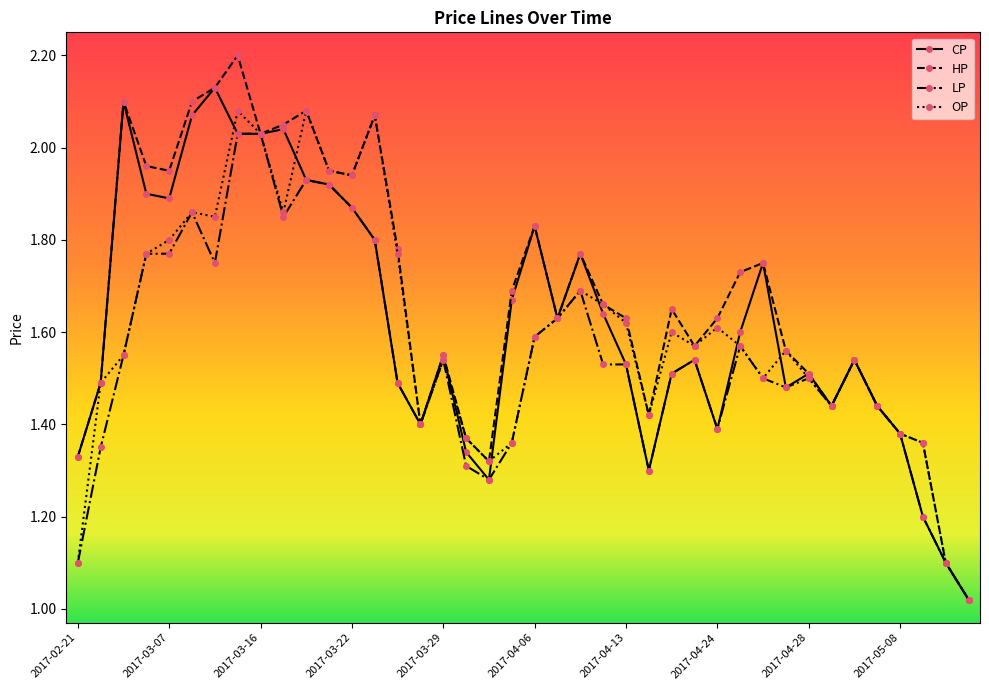

What is the greatest value displayed?

2.2